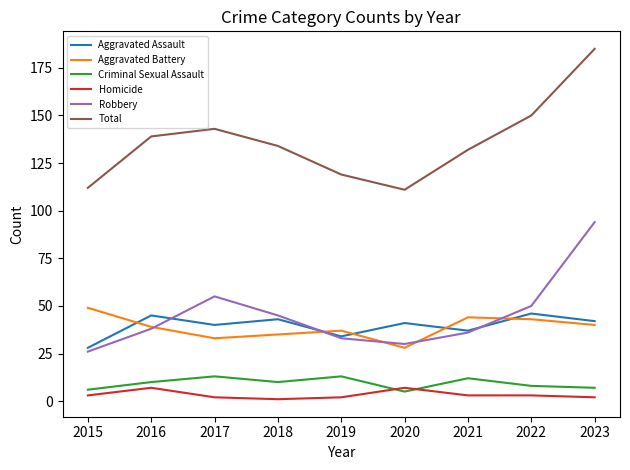

Read the Criminal Sexual Assault value at 2022.

8